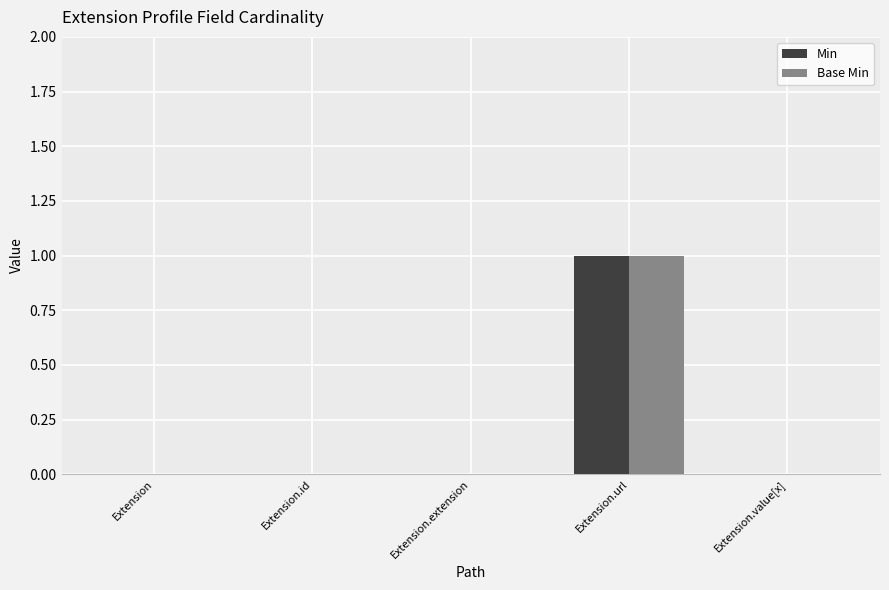

Is it true that Min equals 1 at Extension?

False